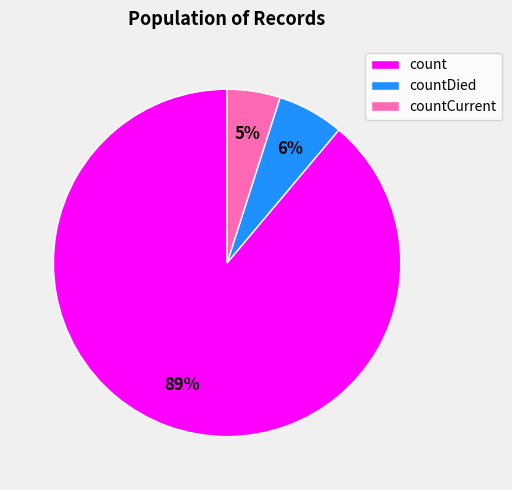

Count the number of slices in the pie.

3